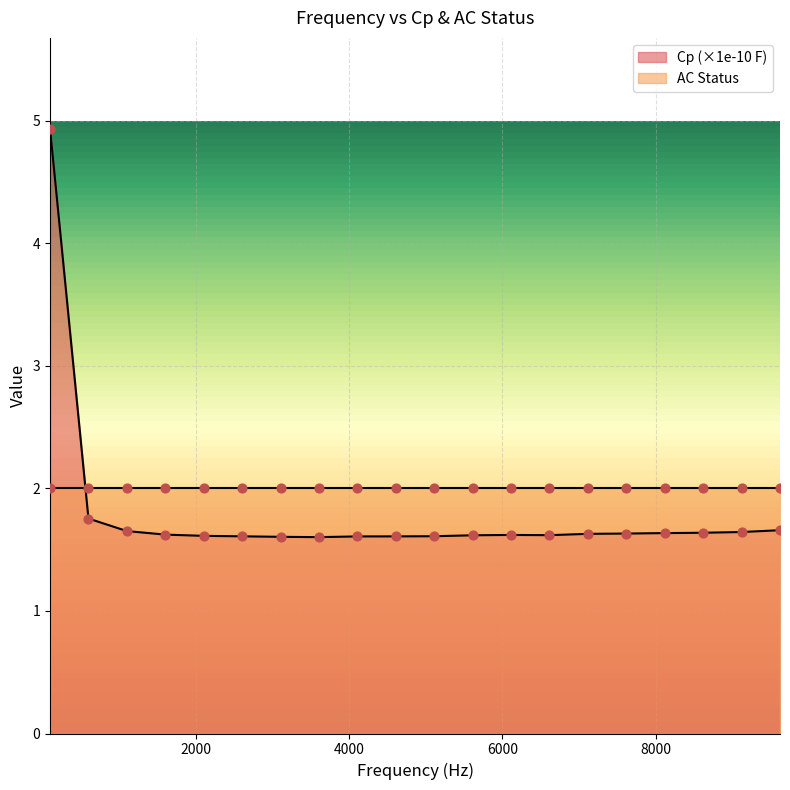

What is the ratio of the value at 7615 to the value at 5110?

1.0